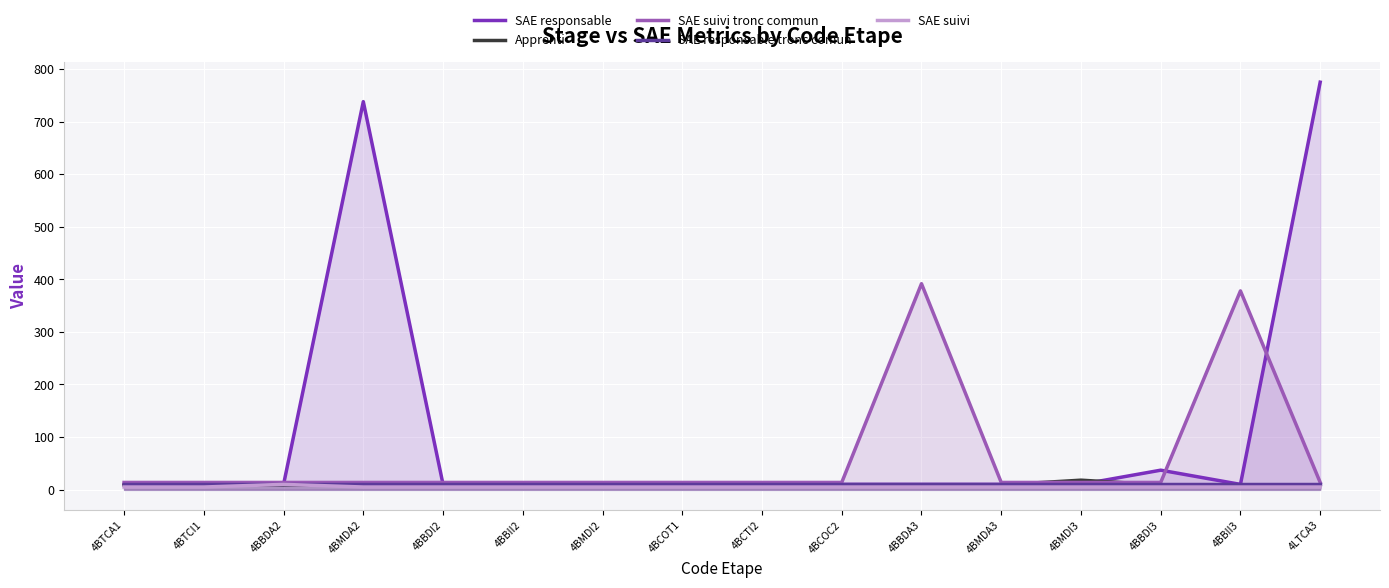

Reading left to right, list all the values displayed in this chart.

SAE responsable: 10.0	10.0	10.0	738.0	10.0	10.0	10.0	10.0	10.0	10.0	10.0	10.0	10.0	37.0	10.0	775.0
Apprenti: 9.0	9.0	9.0	9.0	9.0	9.0	9.0	9.0	9.0	9.0	9.0	9.0	18.0	9.0	9.0	9.0
SAE suivi tronc commun: 13.7	13.7	13.7	13.7	13.7	13.7	13.7	13.7	13.7	13.7	391.7	13.7	13.7	13.7	378.0	13.7
SAE responsable tronc comun: 11.5	11.5	11.5	11.5	11.5	11.5	11.5	11.5	11.5	11.5	11.5	11.5	11.5	11.5	11.5	11.5
SAE suivi: 5.0	5.0	10.0	5.0	5.0	5.0	5.0	5.0	5.0	5.0	5.0	5.0	5.0	5.0	5.0	5.0